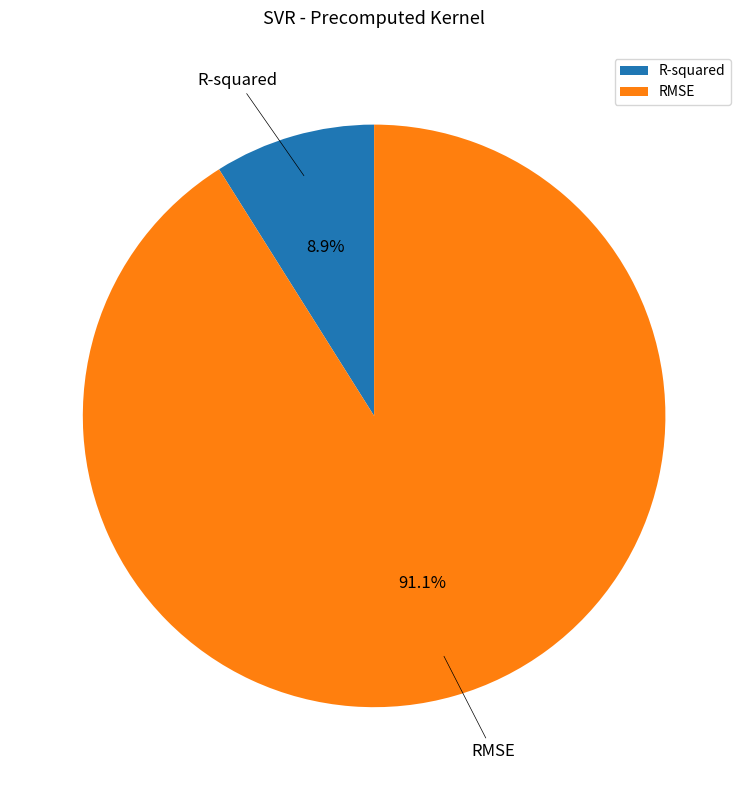

To the nearest percent, what is the difference between the R-squared and RMSE slice percentages?

82%